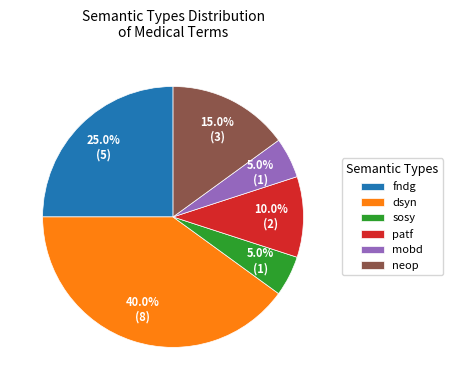

Combined, what portion of the pie is fndg and mobd?

30.0%